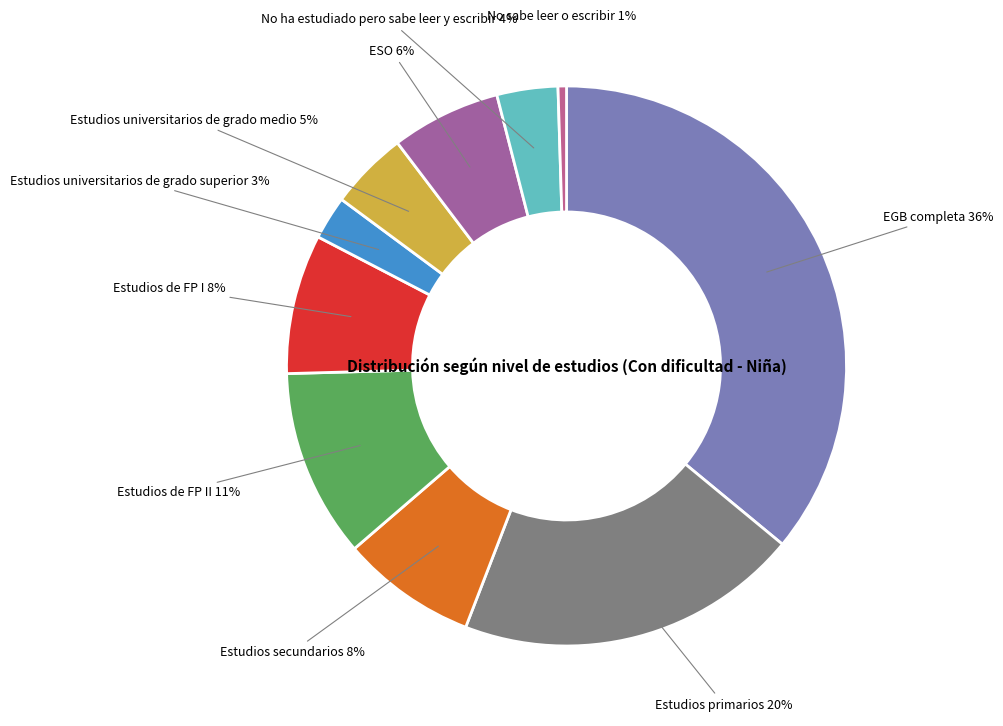

To the nearest percent, what is the difference between the largest and smallest slice percentages?

35%